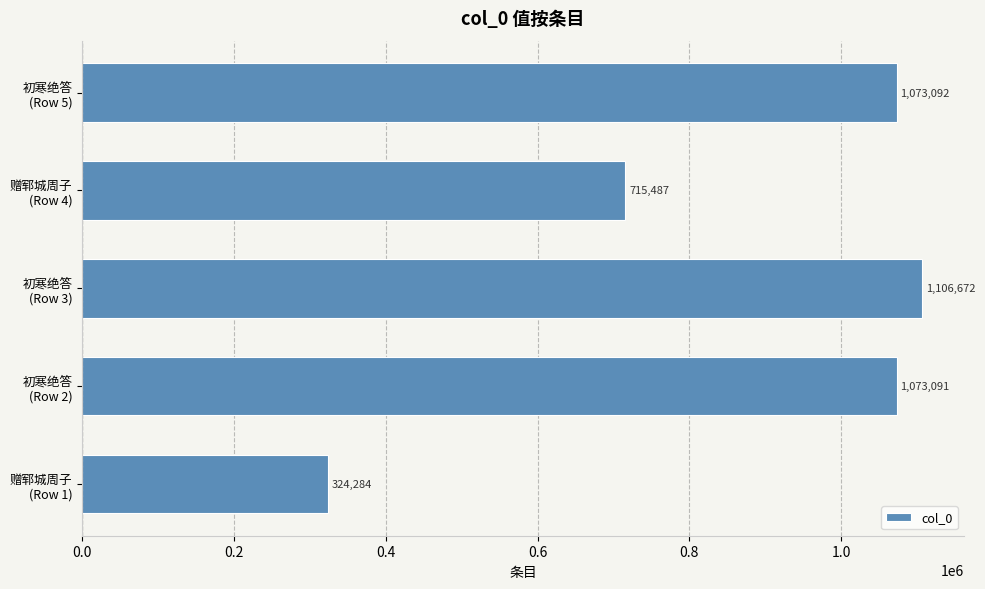

What is the greatest value displayed?

1106672